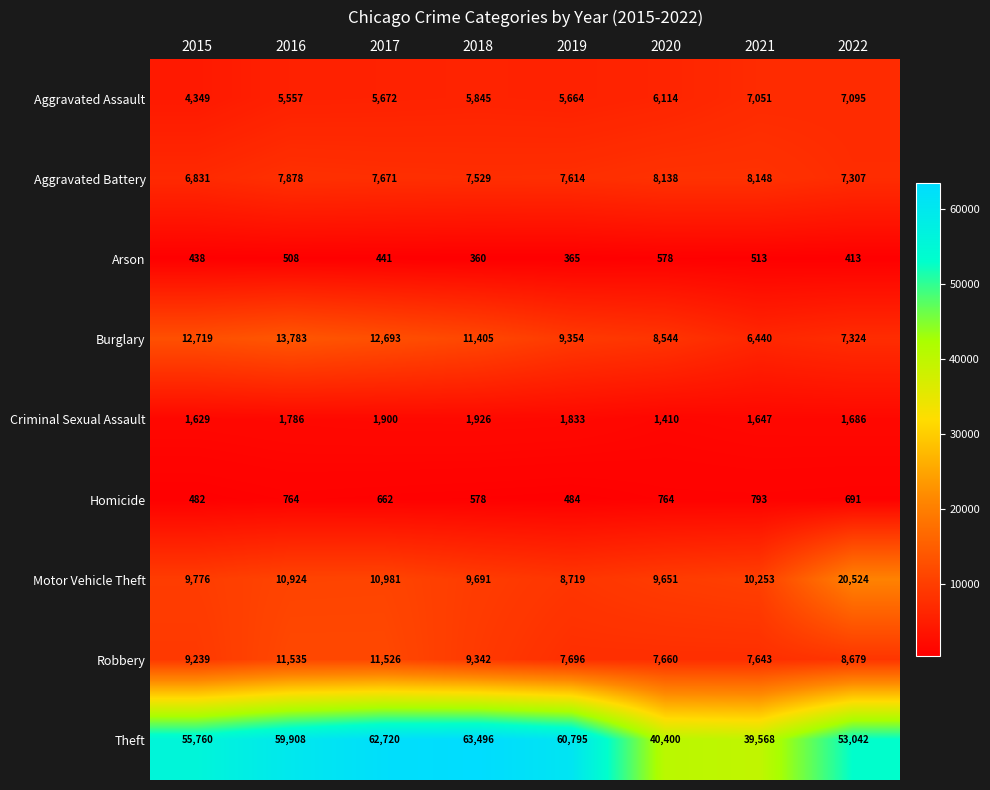

Rank the categories by Aggravated Battery value from highest to lowest.

2021, 2020, 2016, 2017, 2019, 2018, 2022, 2015